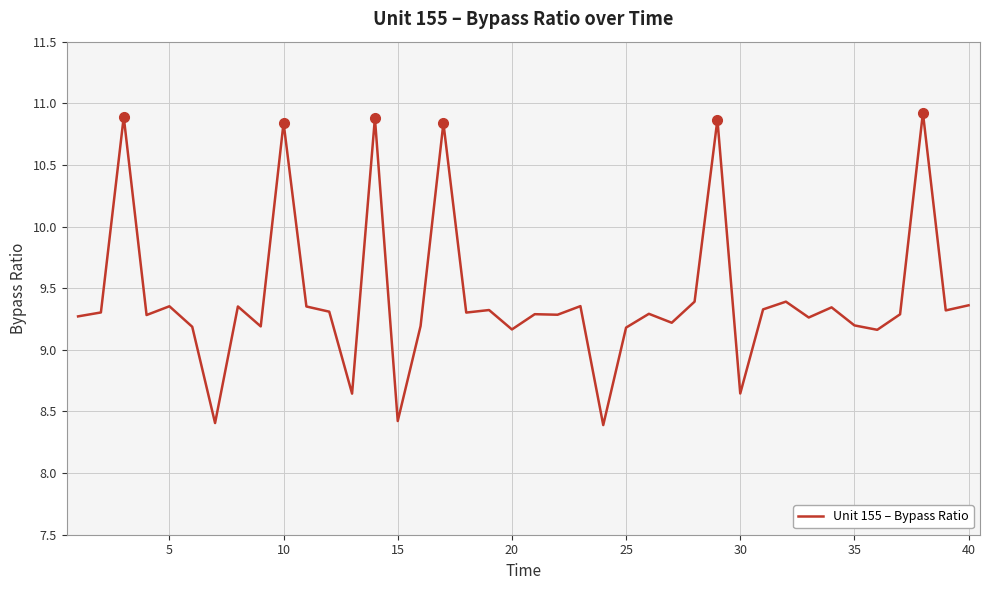

True or false: the data has more than 1 interior local peaks.

True